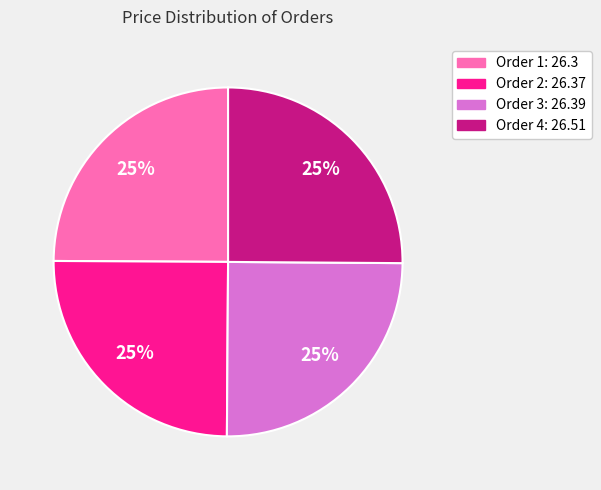

Count the number of slices in the pie.

4